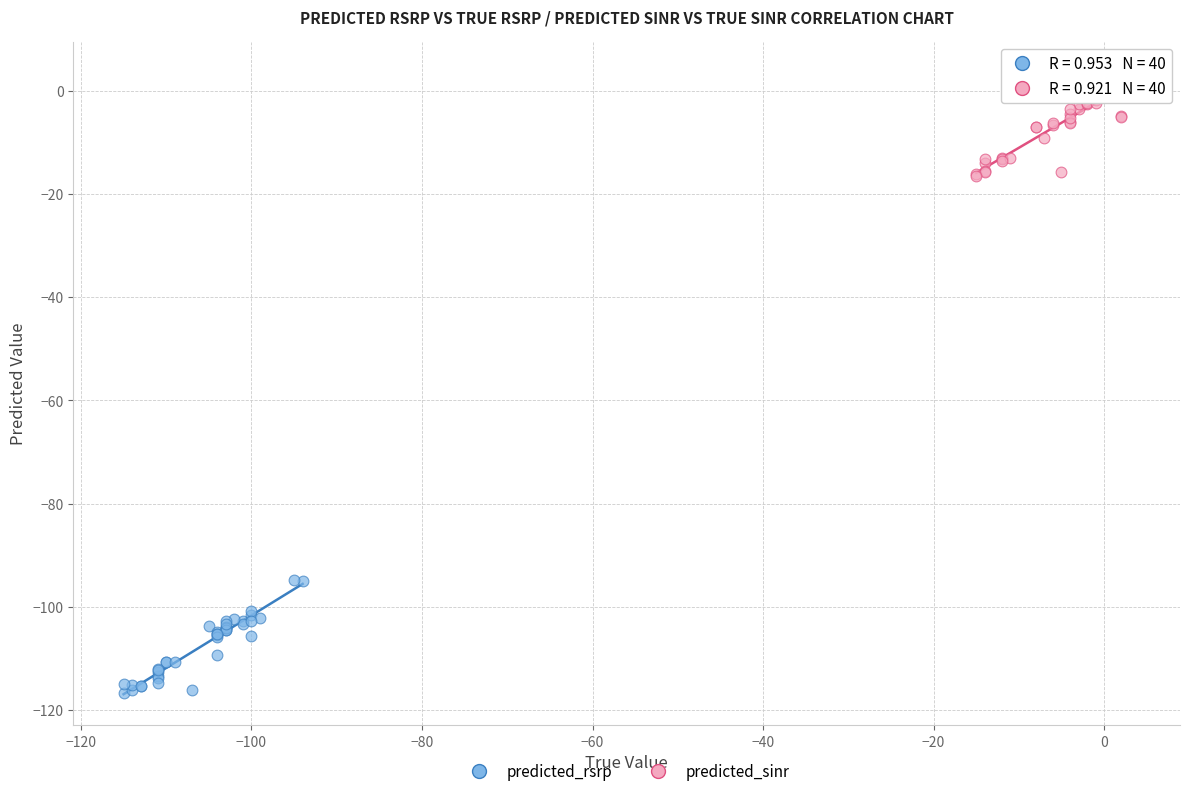

Which series reaches the maximum Y coordinate?

predicted_sinr